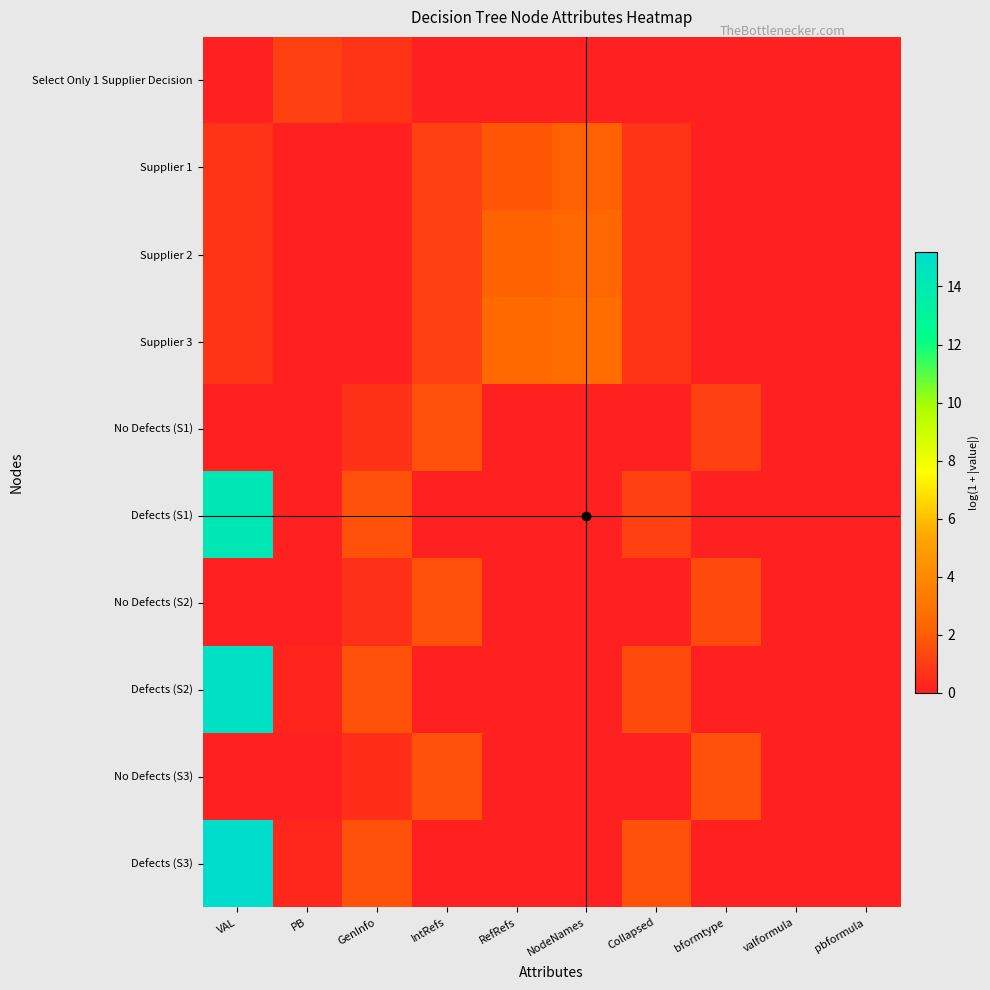

List the series in order of their peak value, highest first.

Defects (S3), Defects (S2), Defects (S1), Supplier 3, Supplier 2, Supplier 1, No Defects (S1), No Defects (S2), No Defects (S3), Select Only 1 Supplier Decision